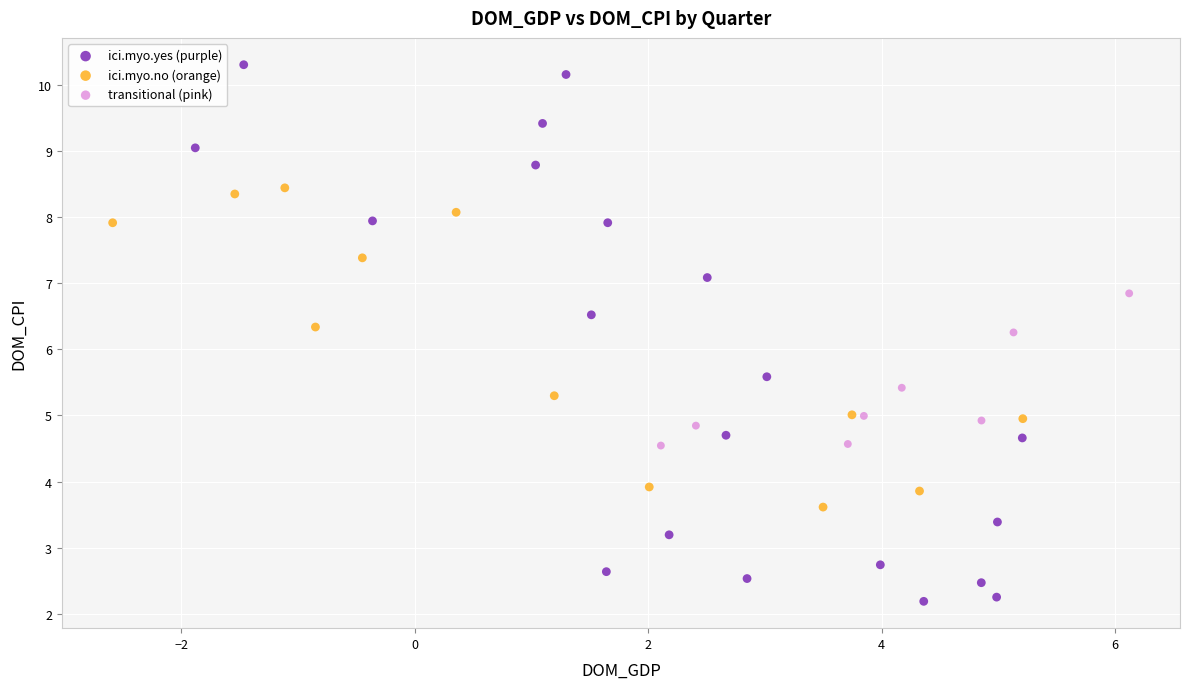

Which series reaches the maximum Y coordinate?

ici.myo.yes (purple)